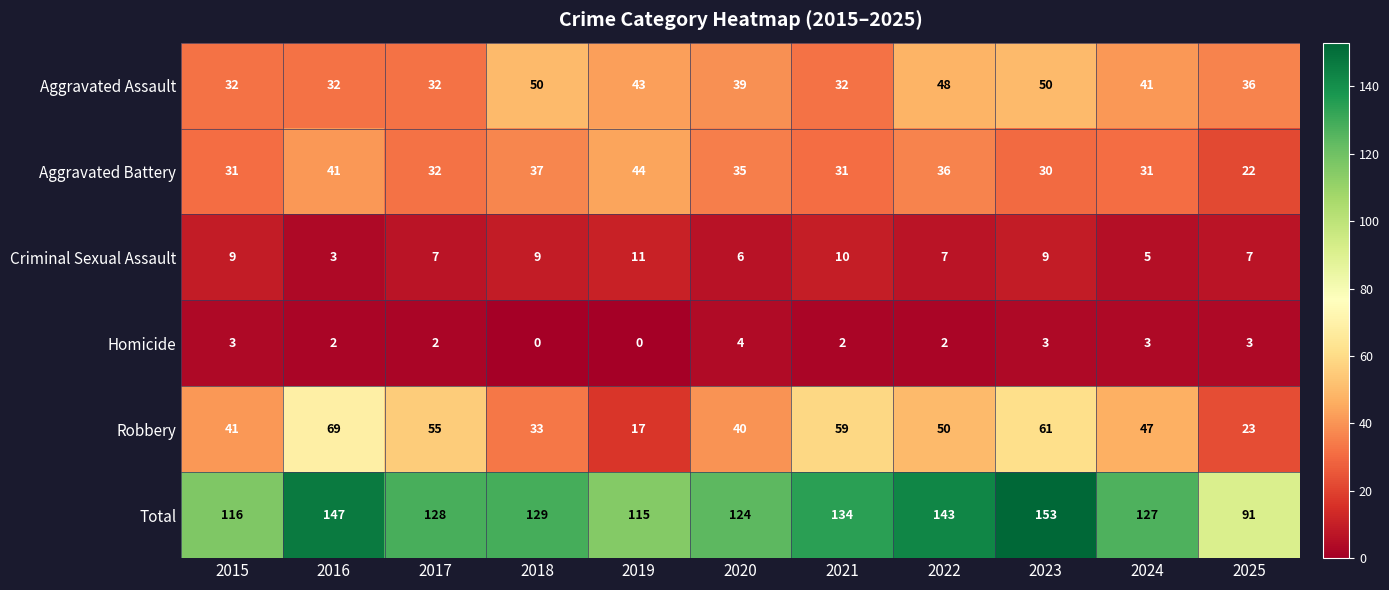

What is the difference between the maximum and minimum values in the Total series?

62